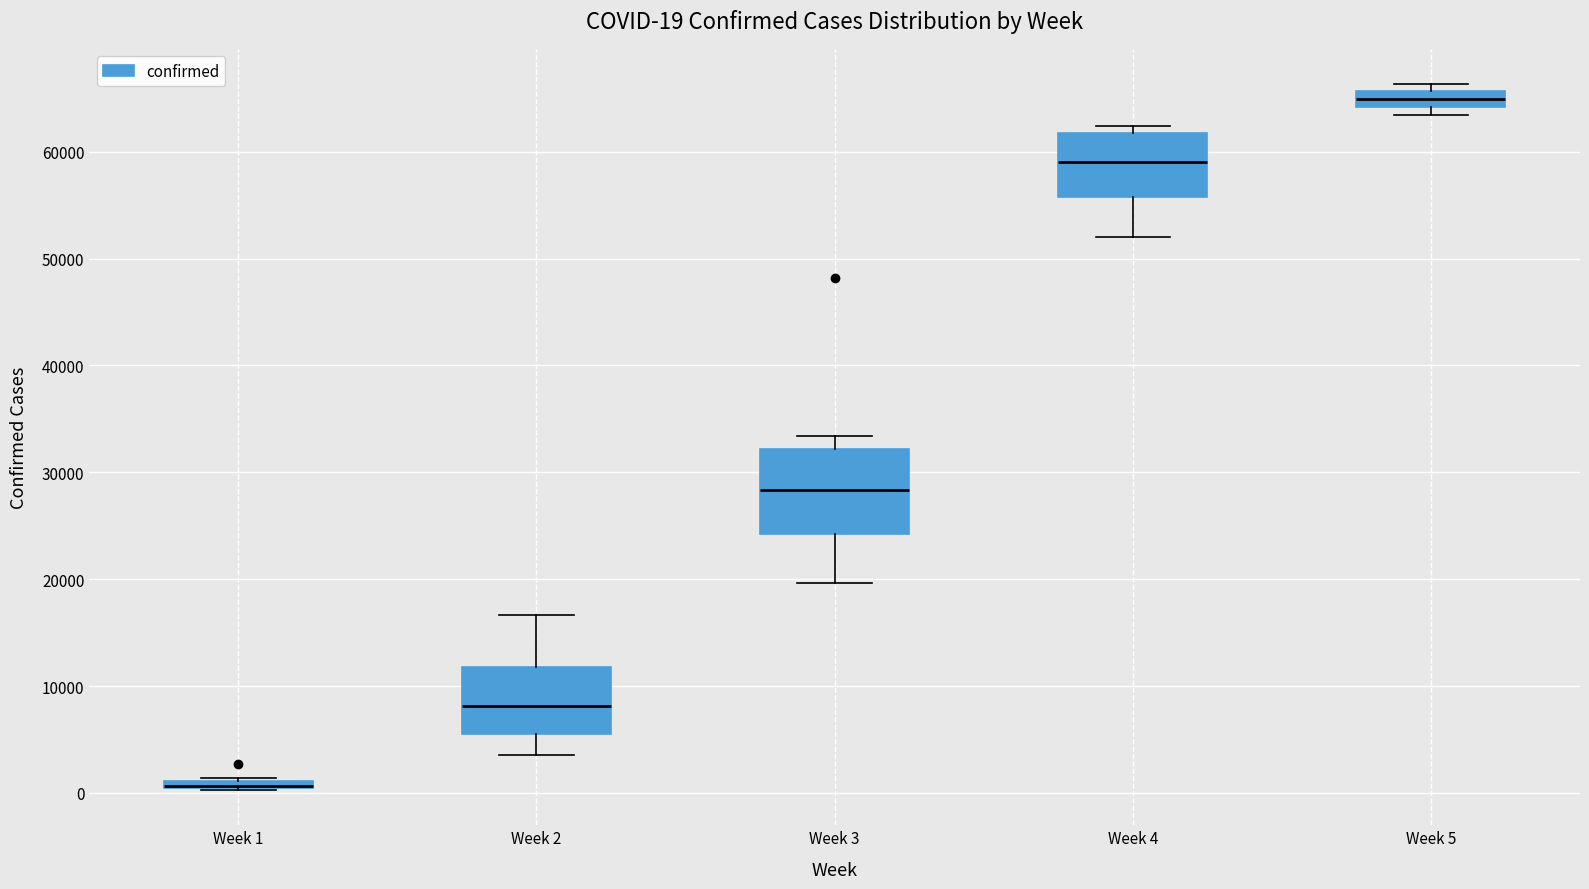

Which box is the tallest, from its lower edge to its upper edge?

Week 3